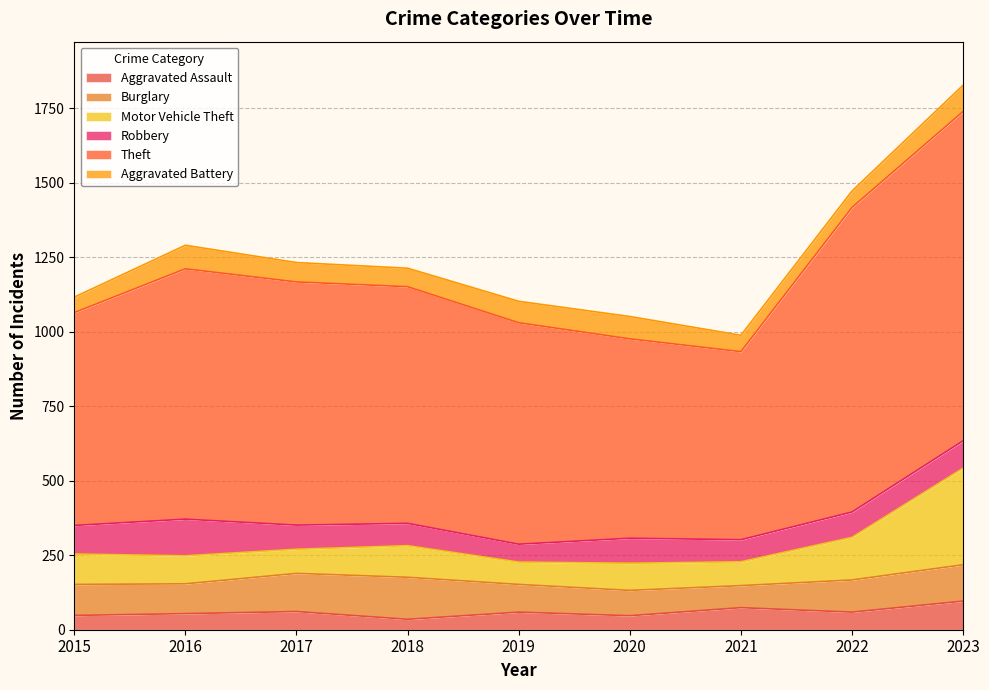

The value of Robbery at 2022 is 85. True or false?

True